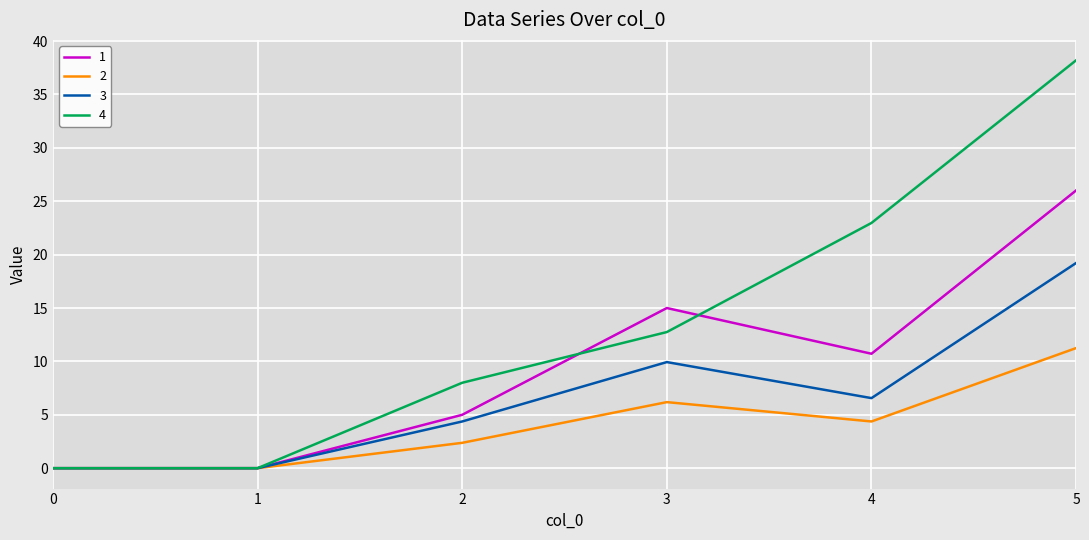

True or false: 2 has more than 1 interior local peaks.

False